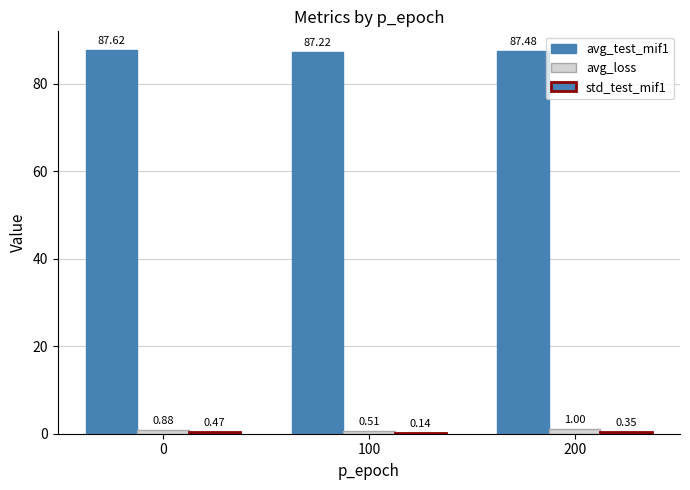

What is the lowest value of the avg_test_mif1 series?

87.2